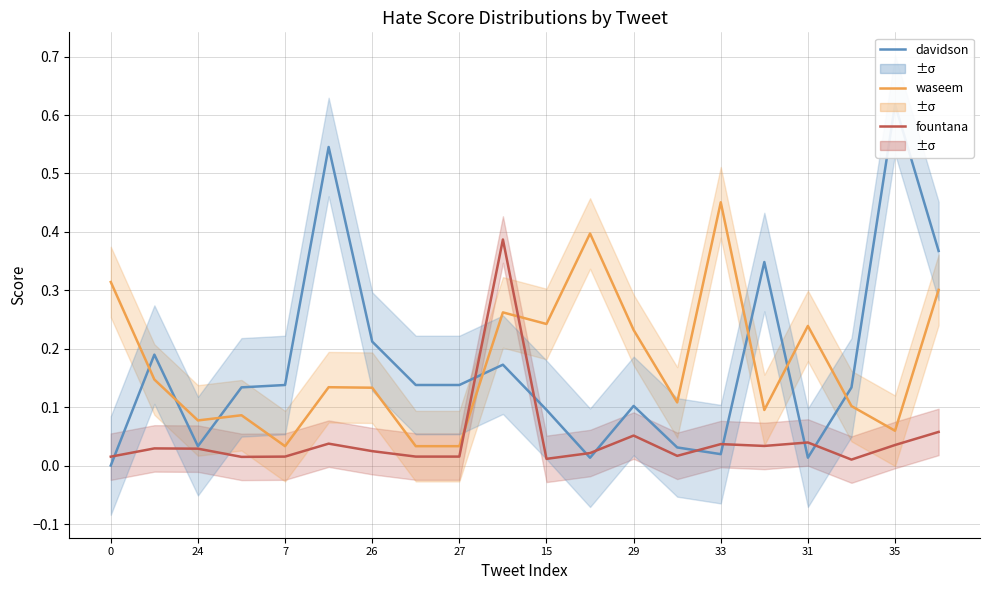

At which label is waseem closest to 0?

27